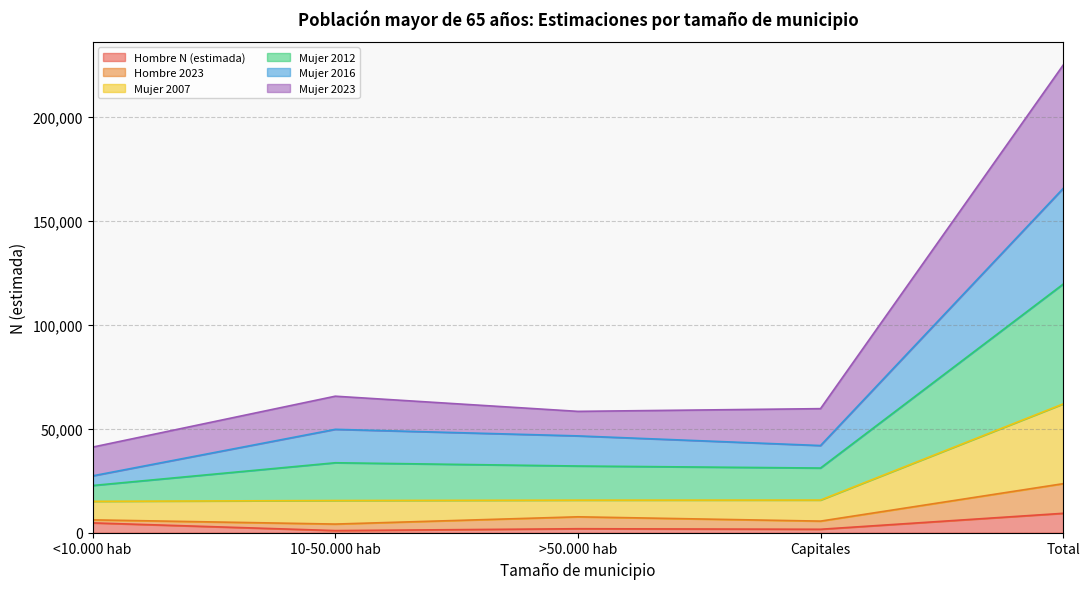

What is the total value across all series at Total?

225052